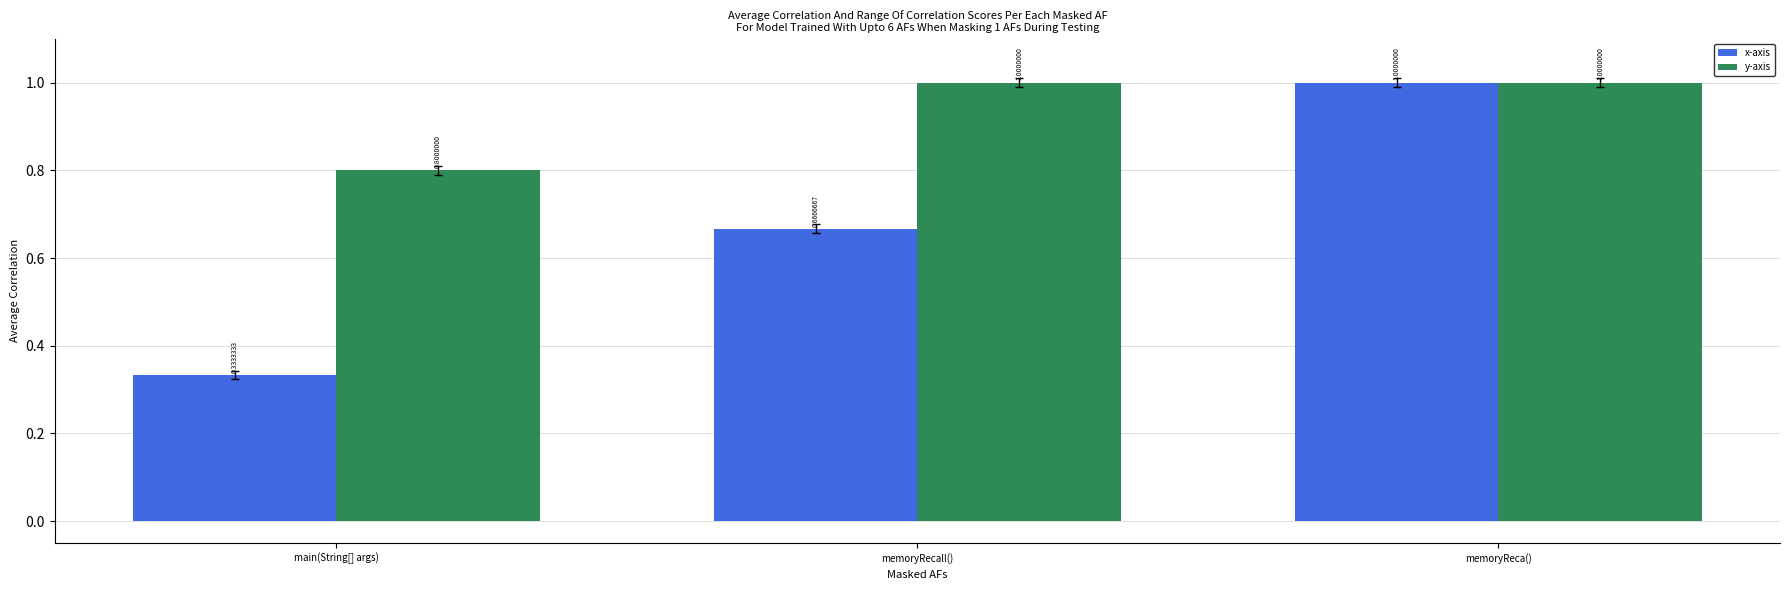

Which category has the highest value in the x-axis series?

memoryReca()